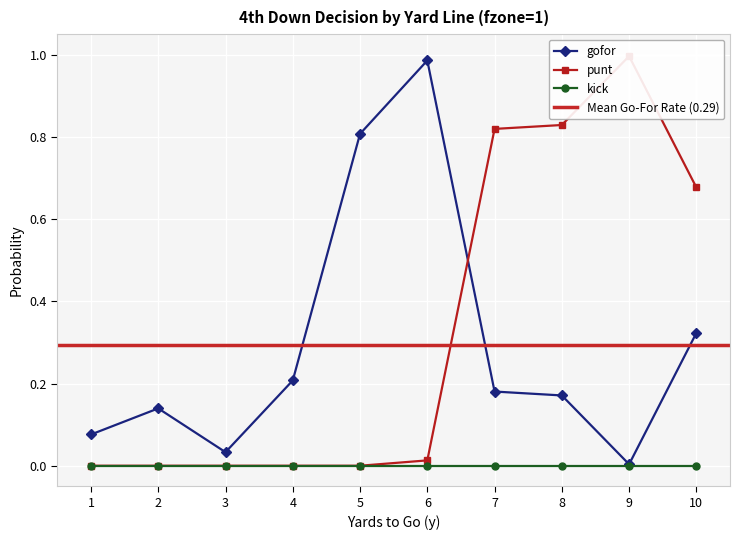

How many intersections are there between gofor and punt?

1